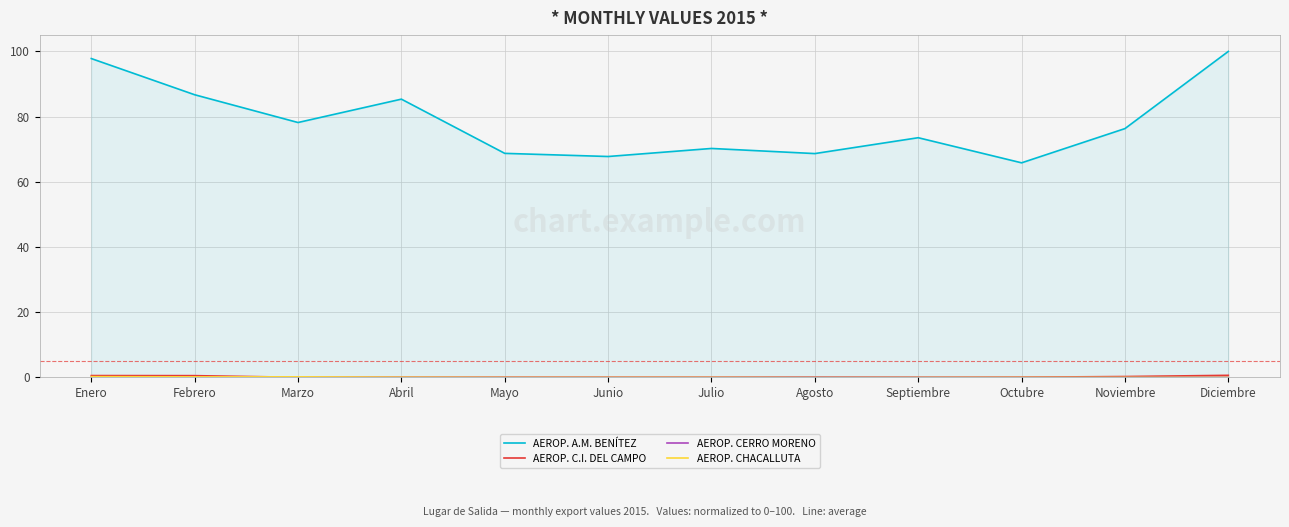

Which series has the largest total across all categories?

AEROP. A.M. BENÍTEZ